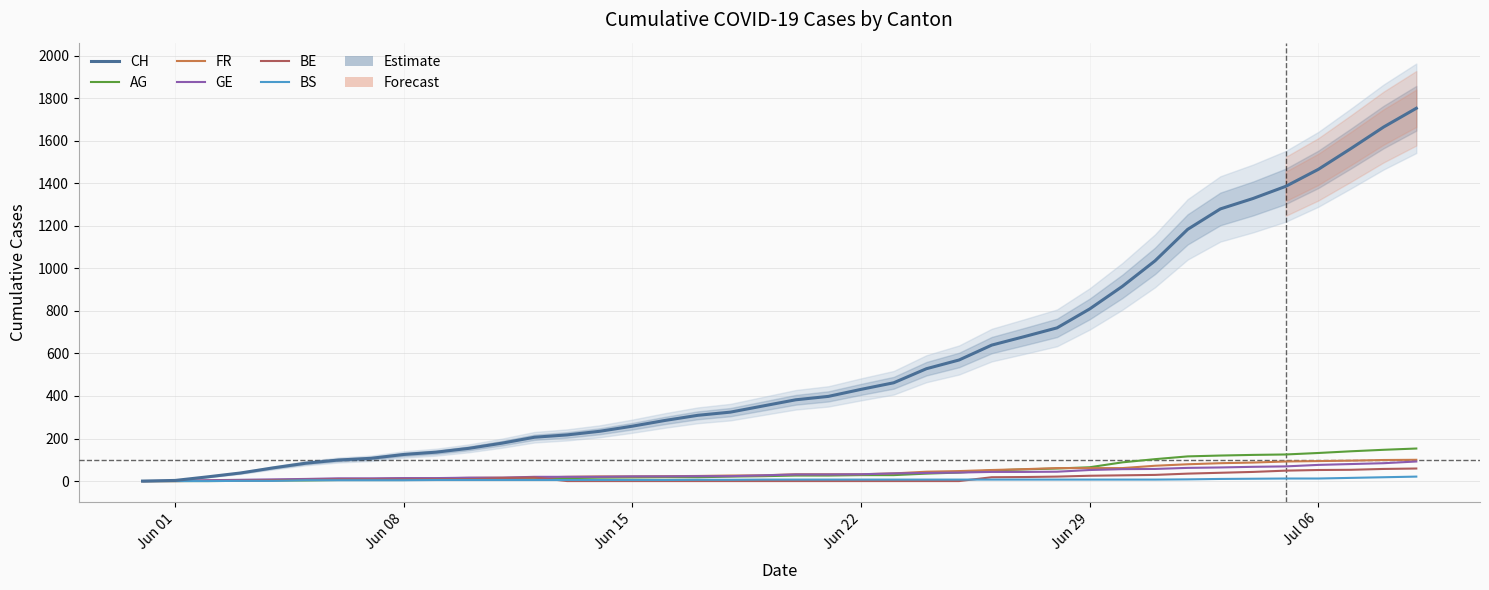

Is it true that FR equals 0 at Jun 01?

True